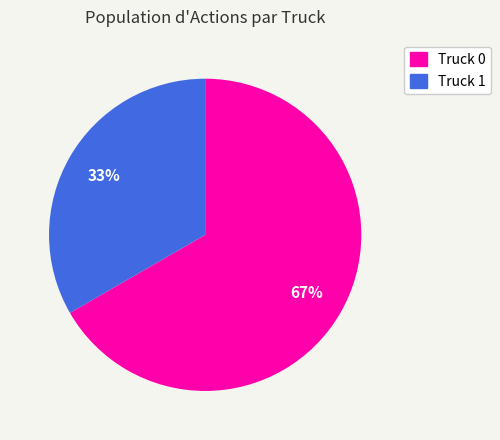

Which slice represents more than half of the pie?

Truck 0